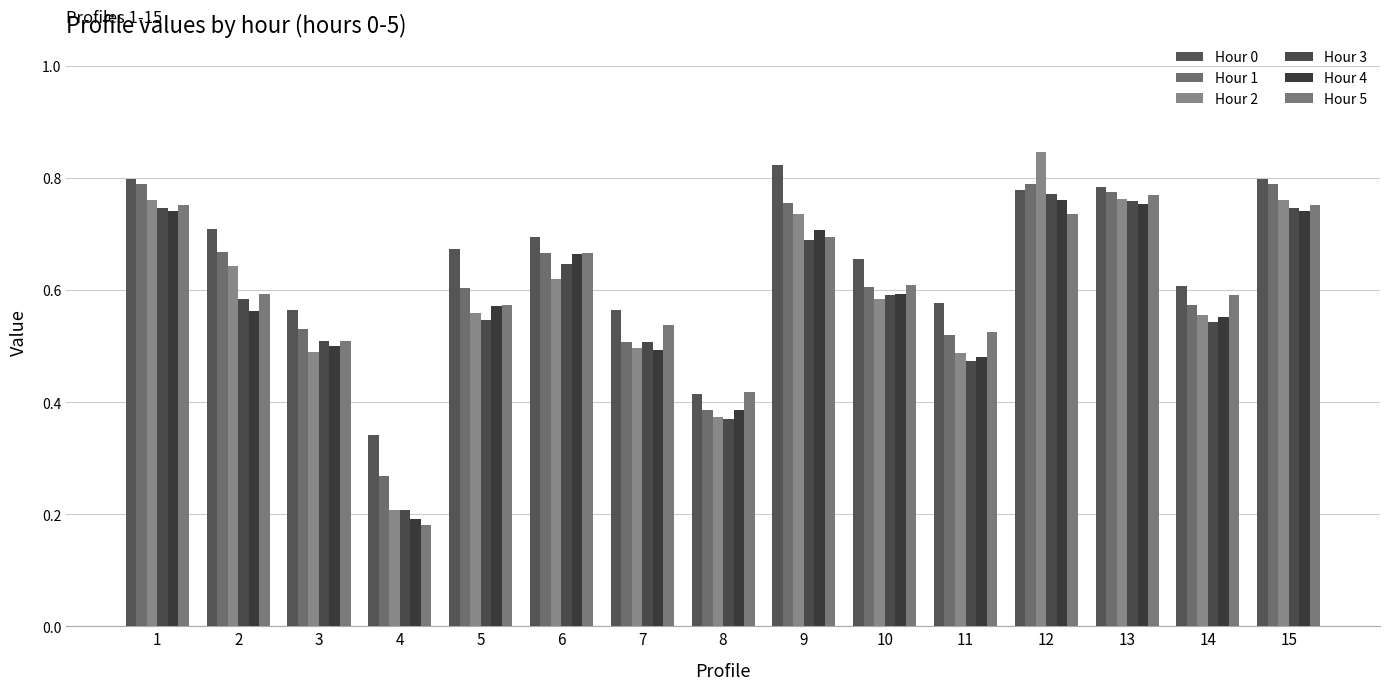

How many distinct data groups are displayed?

6